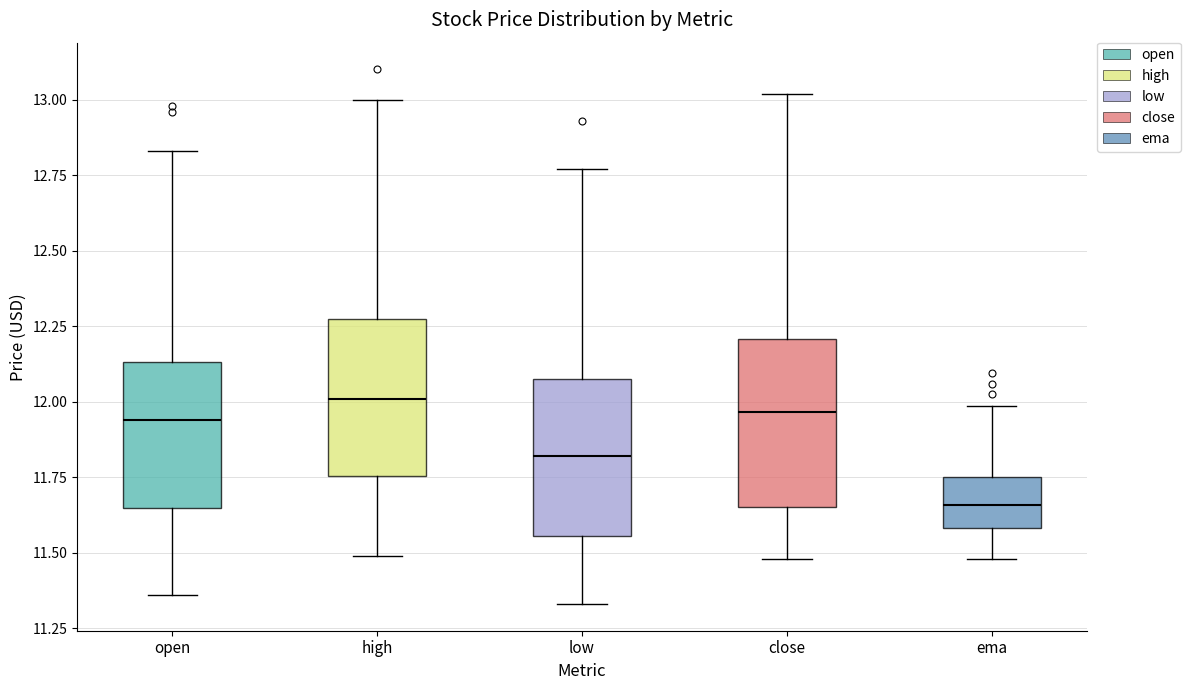

Reading left to right, read every box against the y-axis: the position of its median line, the range the box covers, and the ends of its whiskers. The values are not printed on the chart, so give them approximately, as read against the axis.

open: median 11.95, box 11.65 to 12.15, whiskers 11.35 to 12.85
high: median 12.00, box 11.75 to 12.25, whiskers 11.50 to 13.00
low: median 11.80, box 11.55 to 12.10, whiskers 11.35 to 12.75
close: median 11.95, box 11.65 to 12.20, whiskers 11.50 to 13.00
ema: median 11.65, box 11.60 to 11.75, whiskers 11.50 to 12.00